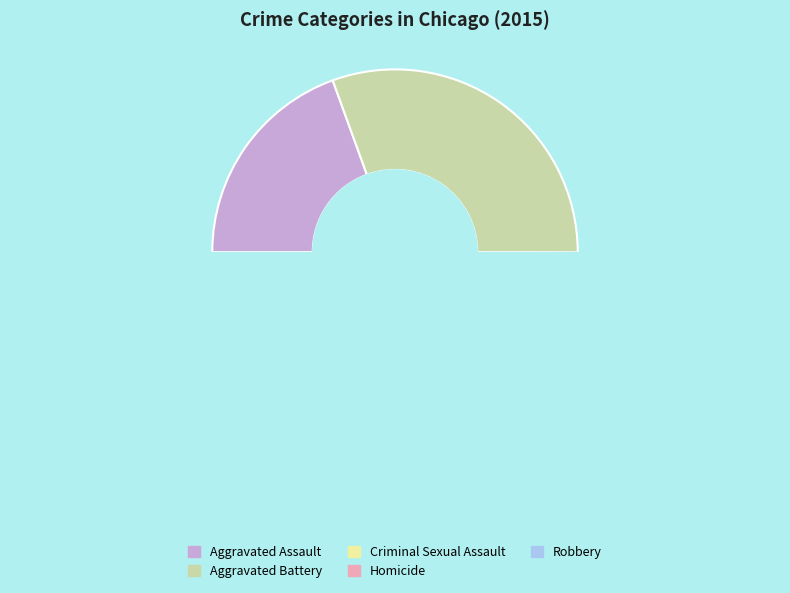

How many slices are in this pie chart?

5